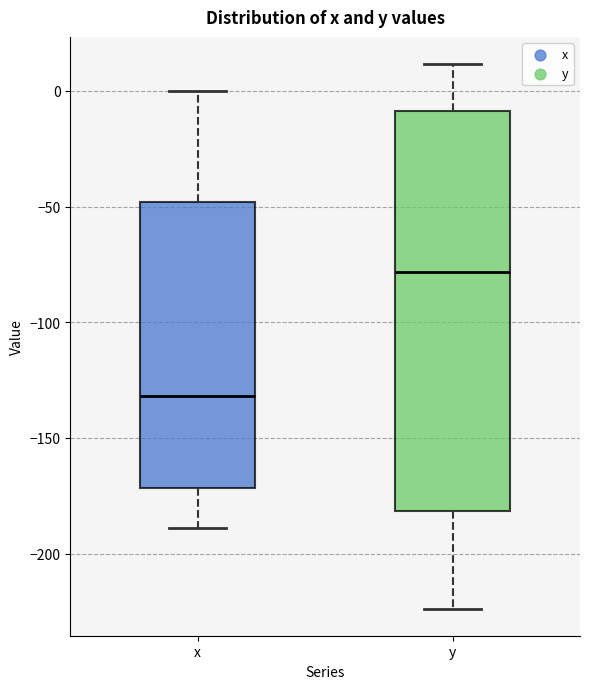

Reading left to right, transcribe this box plot: for each box, give where its median line is, the range the box spans, and where its two whiskers end, as read against the y-axis. The values are not printed on the chart, so give them approximately, as read against the axis.

x: median -130, box -170 to -50, whiskers -190 to 0
y: median -80, box -180 to -10, whiskers -225 to 10